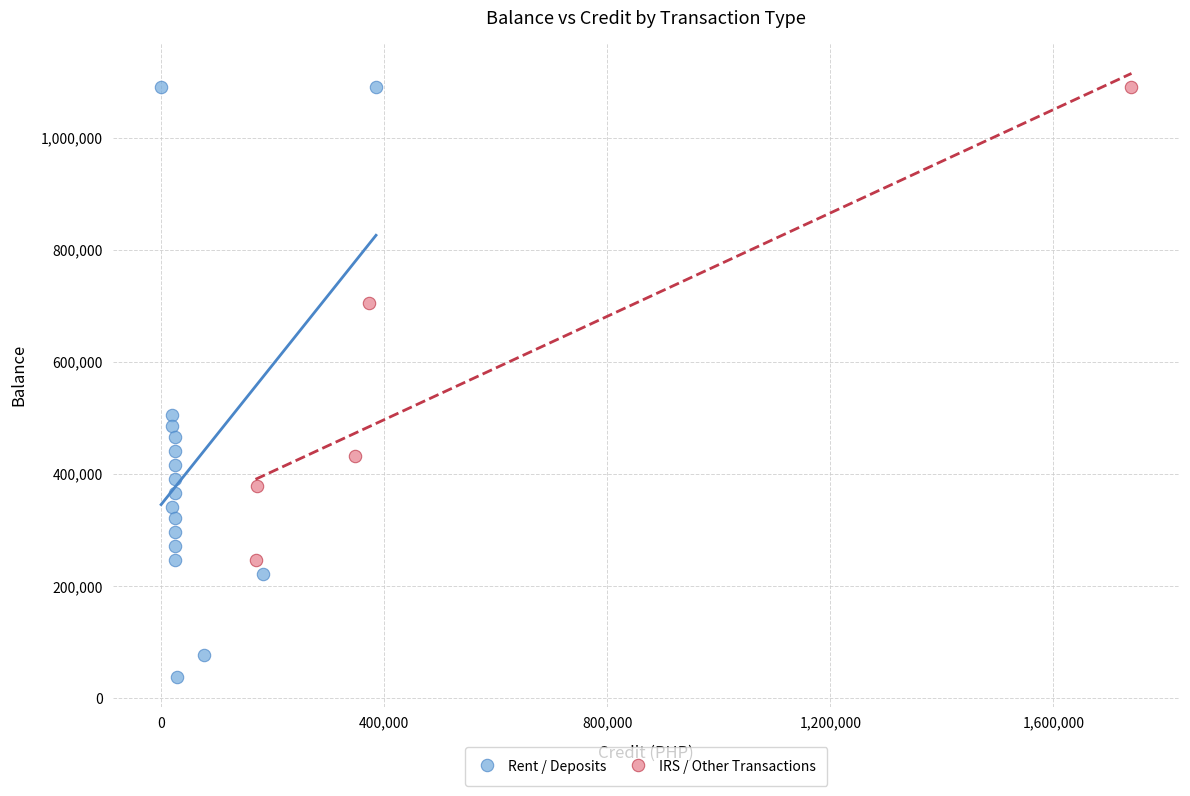

Which series contains the lowest Y value?

Rent / Deposits